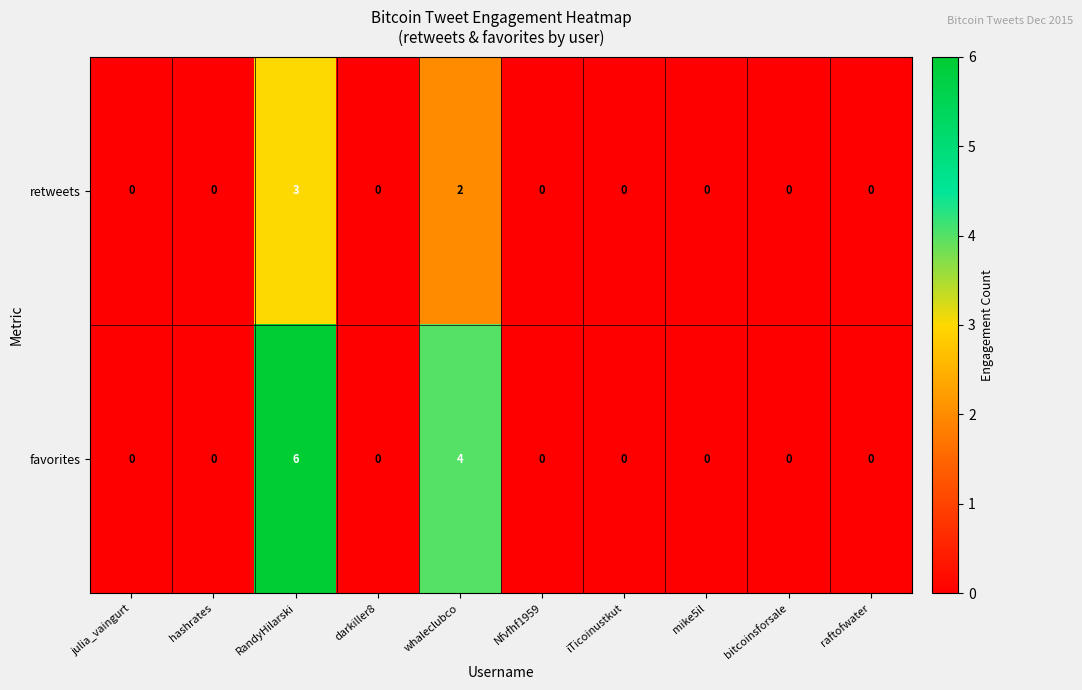

At RandyHilarski, list the series in order from smallest to largest.

retweets, favorites